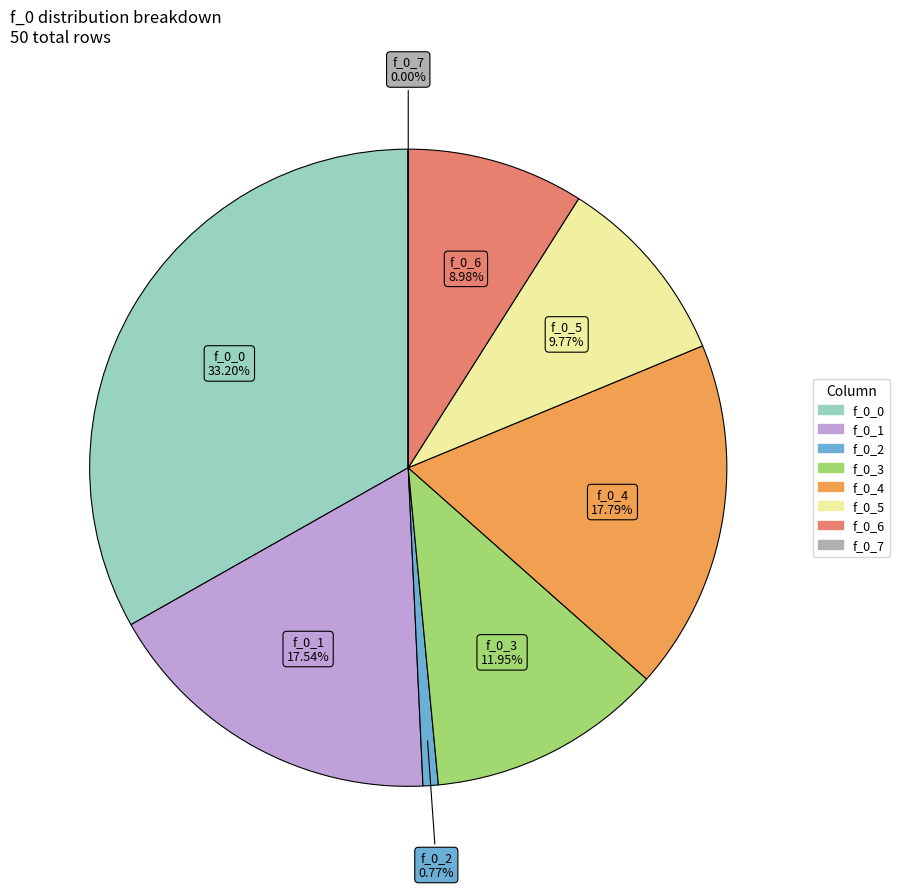

Is there a majority slice in this chart?

No